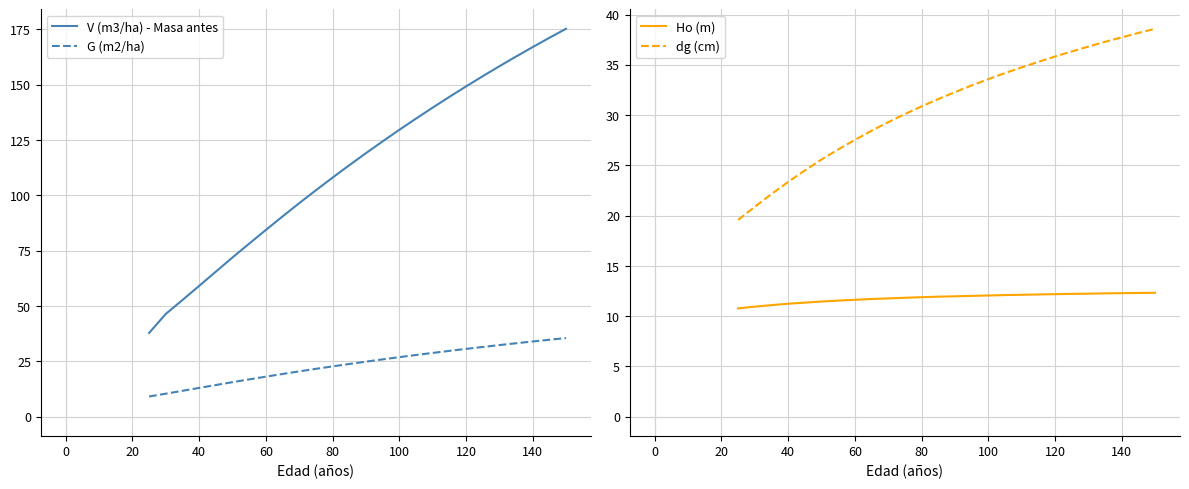

What is the value of the G (m2/ha) point at the 16th from the left?

26.9